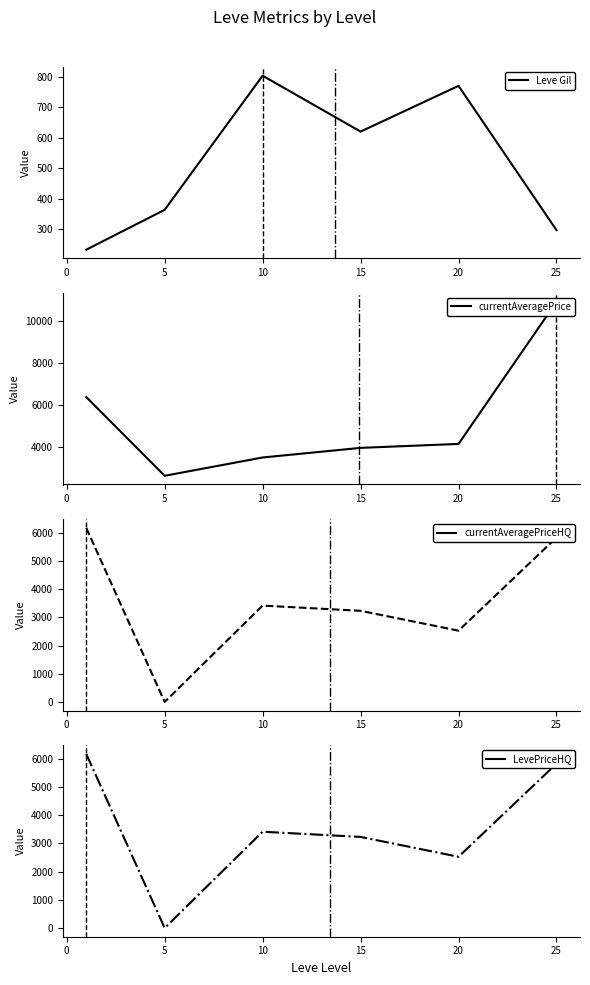

Is the value of LevePriceHQ at 5 greater than the value of currentAveragePriceHQ at 0?

Yes